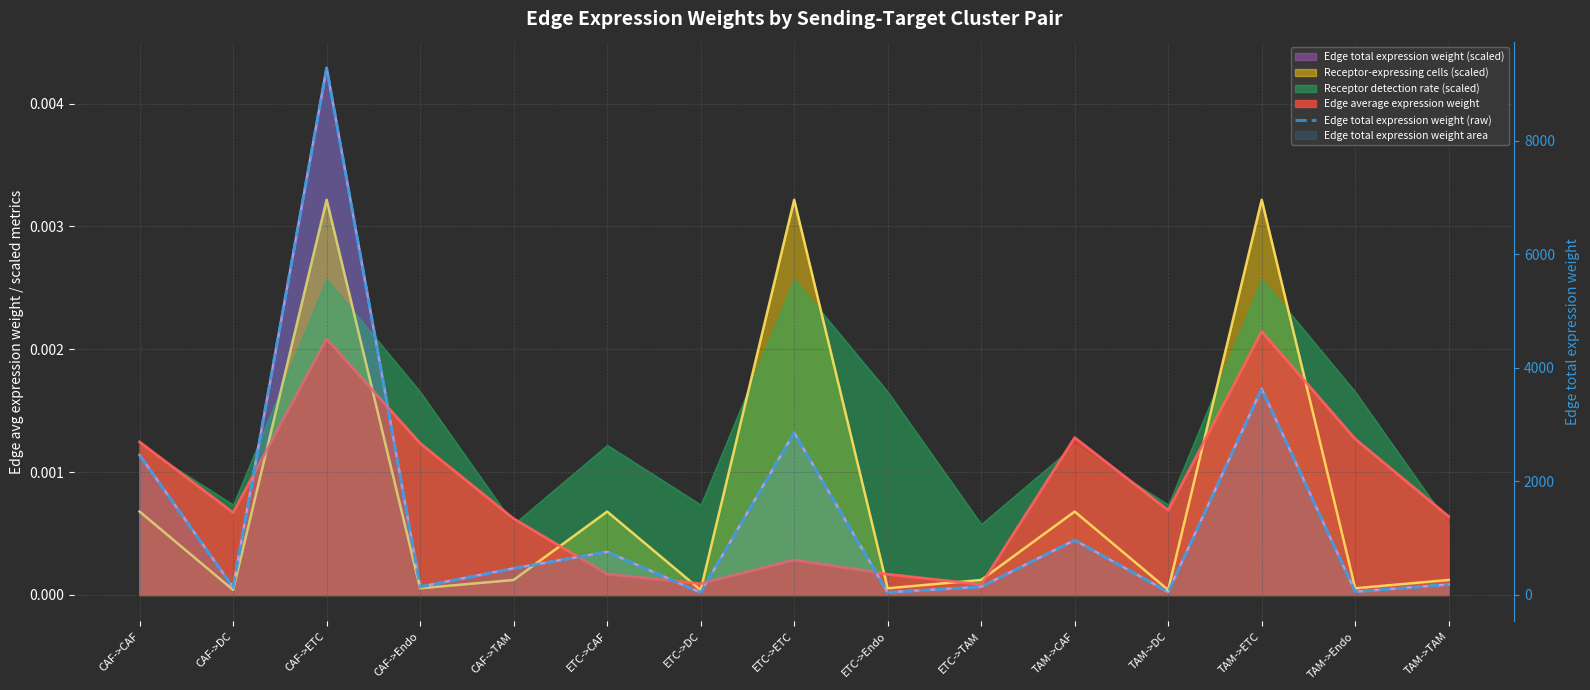

Which has a higher value, ETC->CAF or ETC->DC?

ETC->CAF